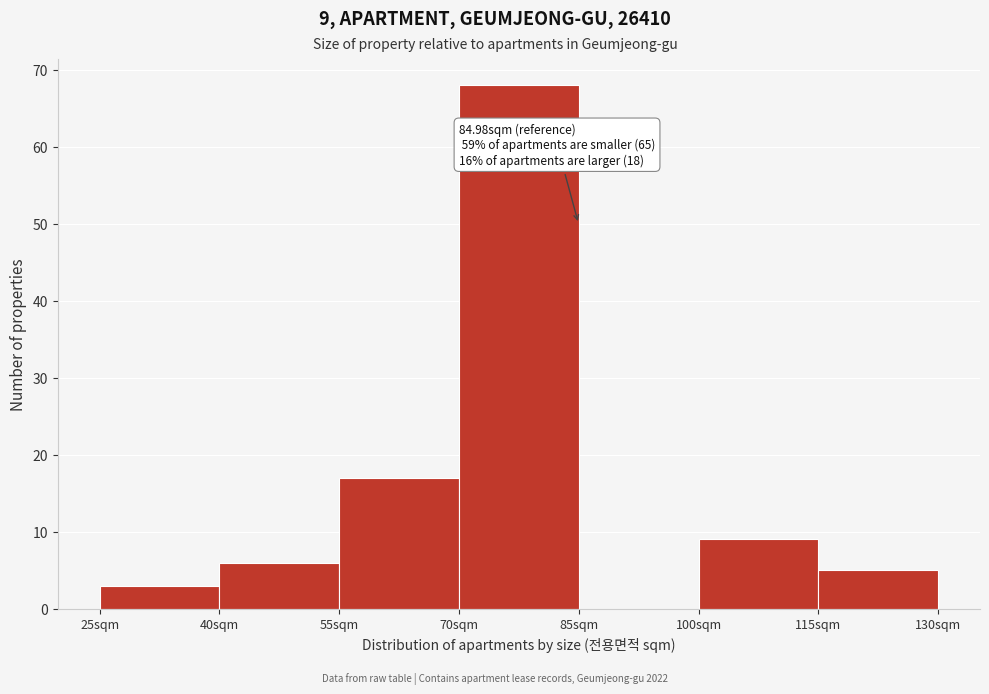

Over which range of the x-axis is the bar tallest?

70 to 85